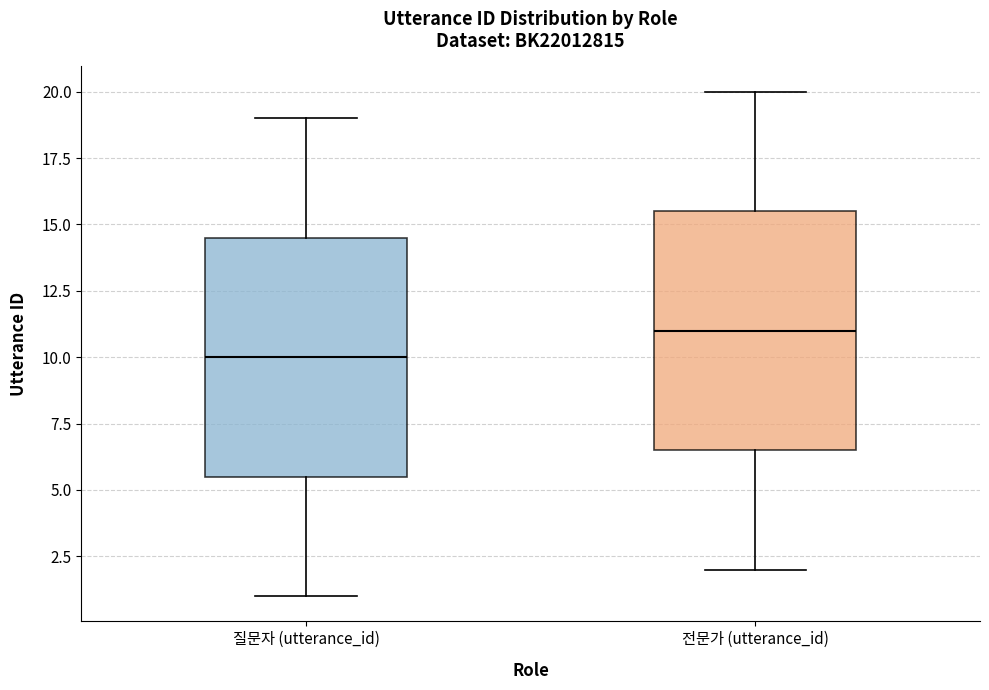

Reading left to right, transcribe this box plot: for each box, give where its median line is, the range the box spans, and where its two whiskers end, as read against the y-axis. The values are not printed on the chart, so give them approximately, as read against the axis.

질문자 (utterance_id): median 10.0, box 5.5 to 14.5, whiskers 1.0 to 19.0
전문가 (utterance_id): median 11.0, box 6.5 to 15.5, whiskers 2.0 to 20.0